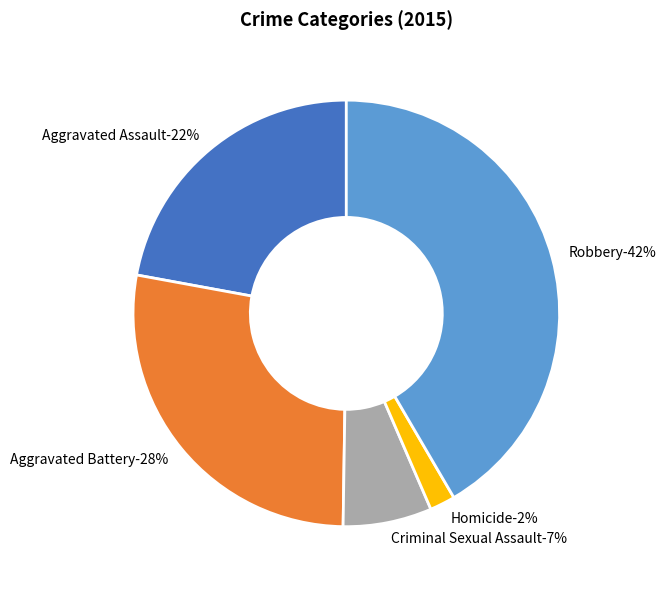

To the nearest percent, what is the average slice percentage?

20%